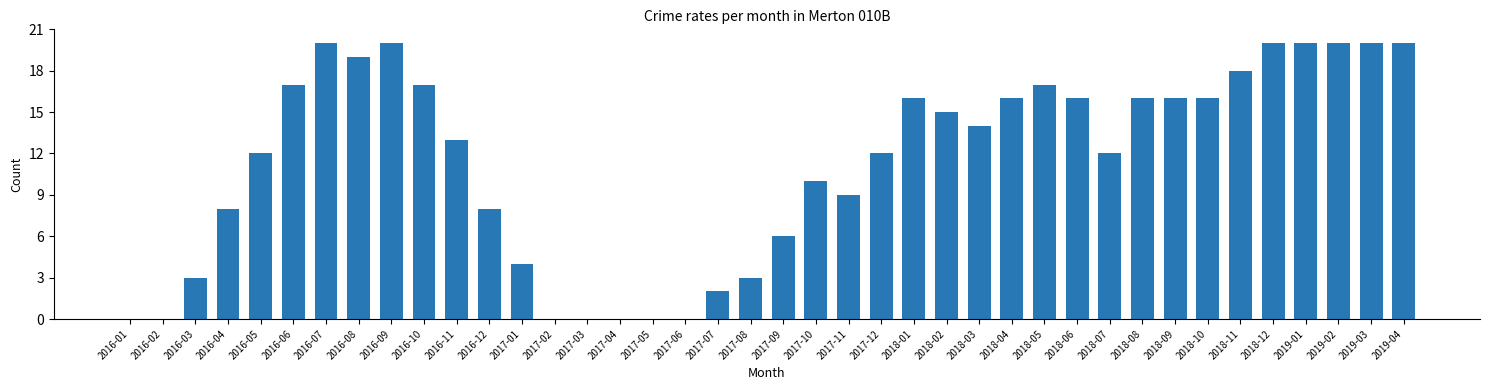

What is the change in value from 2016-05 to 2018-09?

+4